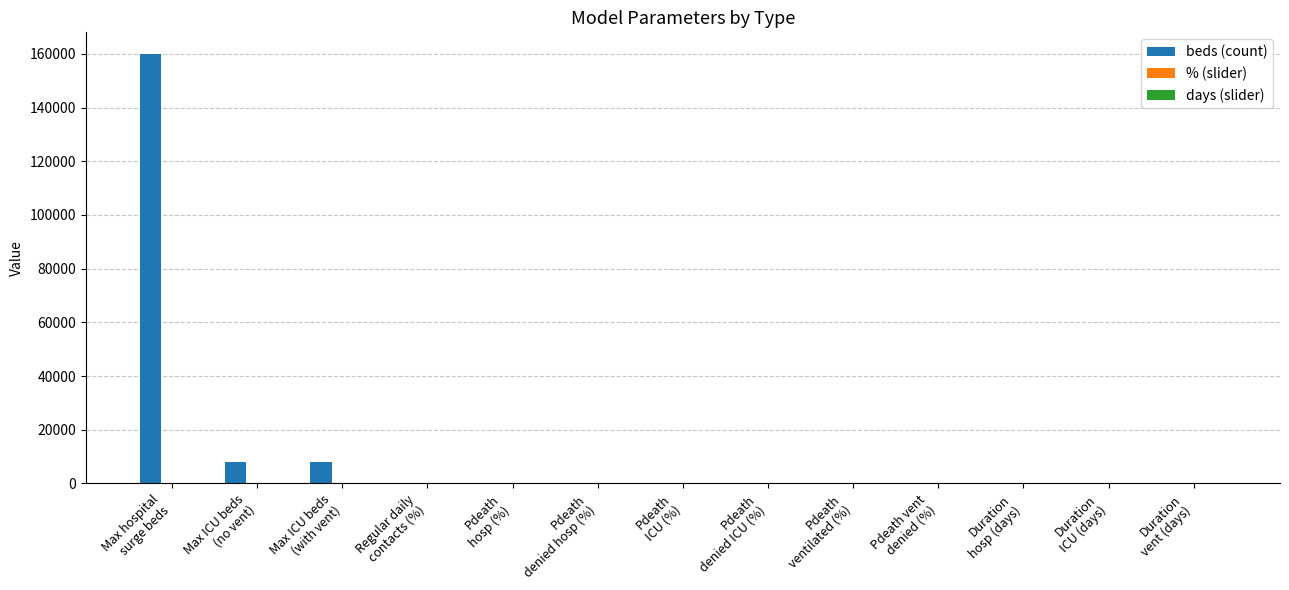

Which category has the highest value across all series?

Max hospital
surge beds